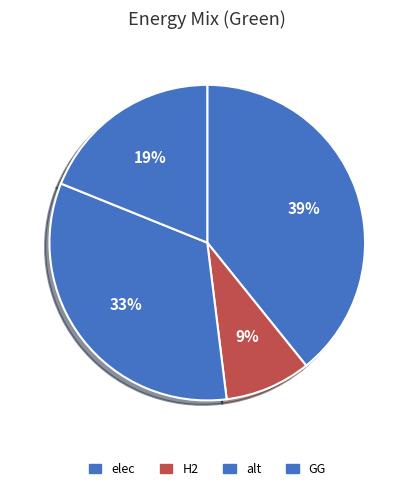

To the nearest percent, what percentage of the pie is H2?

9%